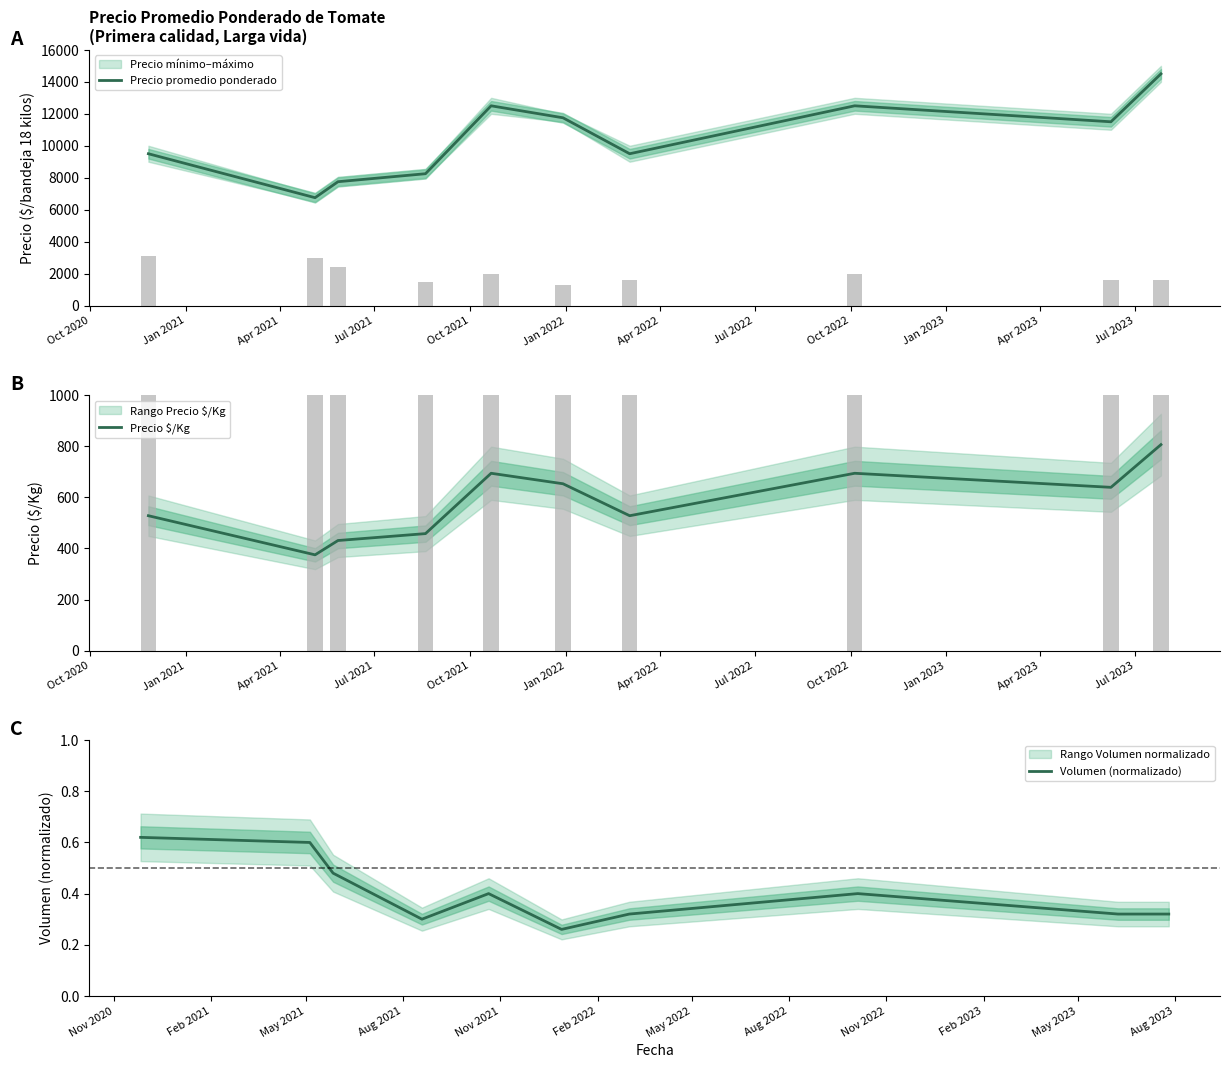

What is the smallest value displayed?

0.3